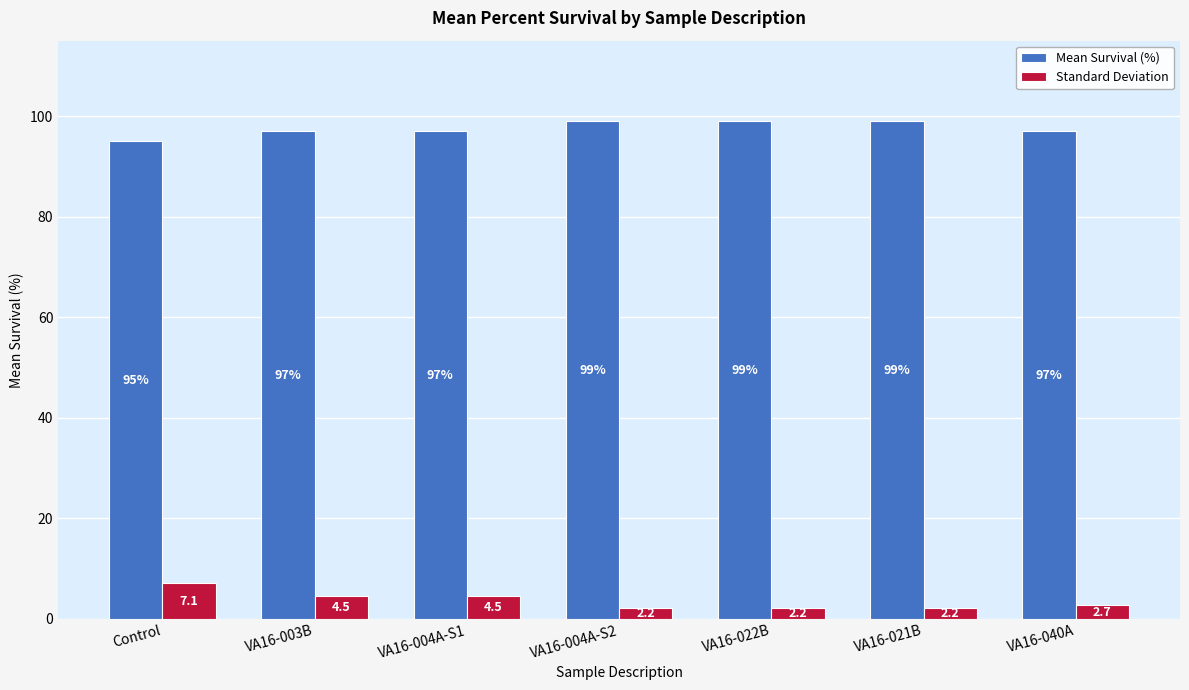

Reading left to right, transcribe all the data shown in this chart.

Mean Survival (%): Control=95.0	VA16-003B=97.0	VA16-004A-S1=97.0	VA16-004A-S2=99.0	VA16-022B=99.0	VA16-021B=99.0	VA16-040A=97.0
Standard Deviation: Control=7.1	VA16-003B=4.5	VA16-004A-S1=4.5	VA16-004A-S2=2.2	VA16-022B=2.2	VA16-021B=2.2	VA16-040A=2.7